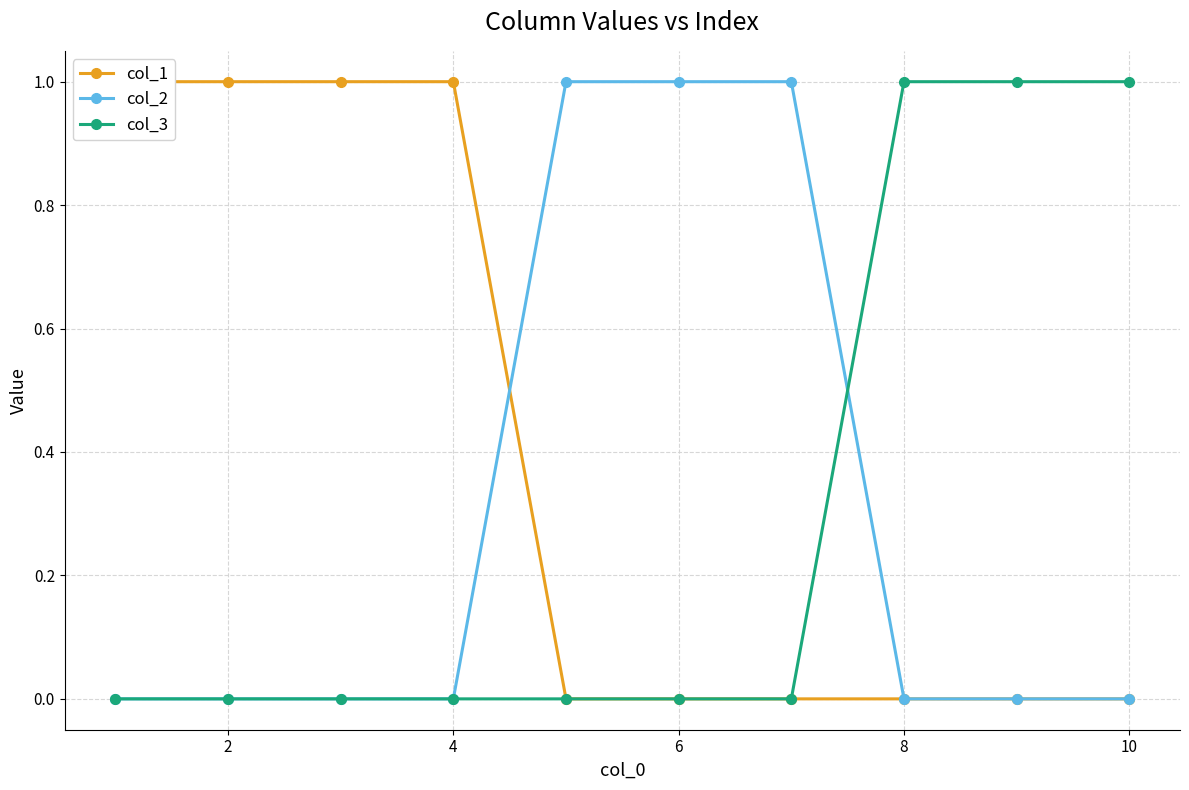

The col_2 series shows 0 at 4. True or false?

True